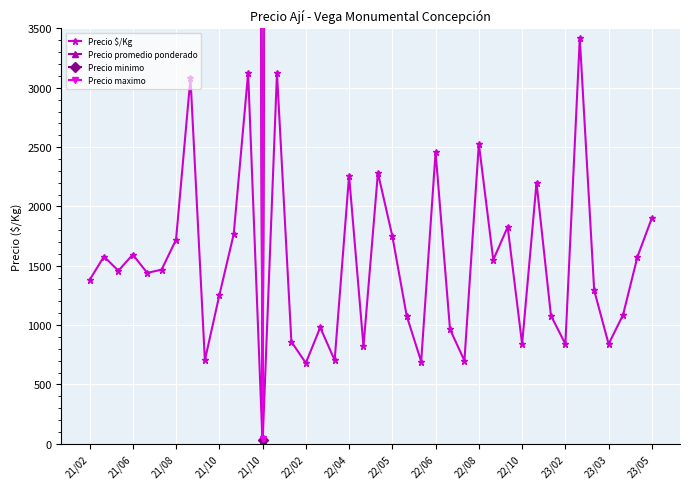

True or false: Precio promedio ponderado and Precio minimo cross at least once.

False